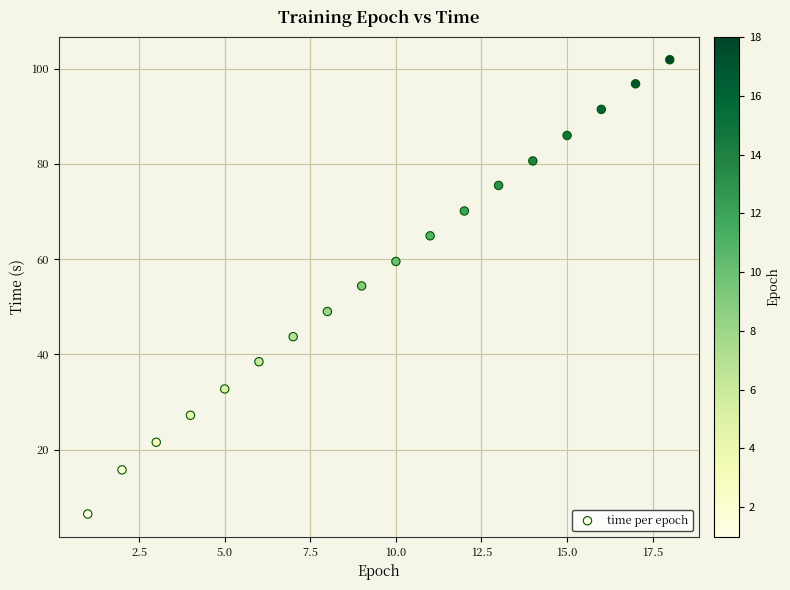

What is the range of Y values (max minus min)?

95.3